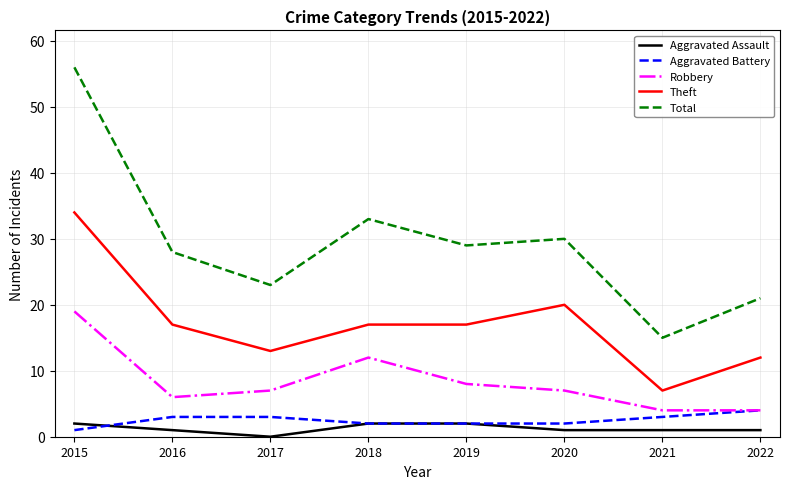

Which series has the widest spread of values?

Total